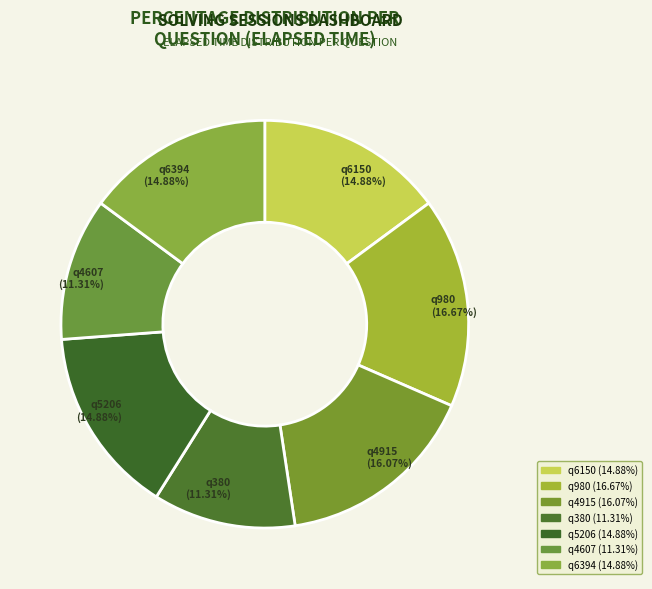

The q5206 slice represents 15% of the pie. True or false?

True